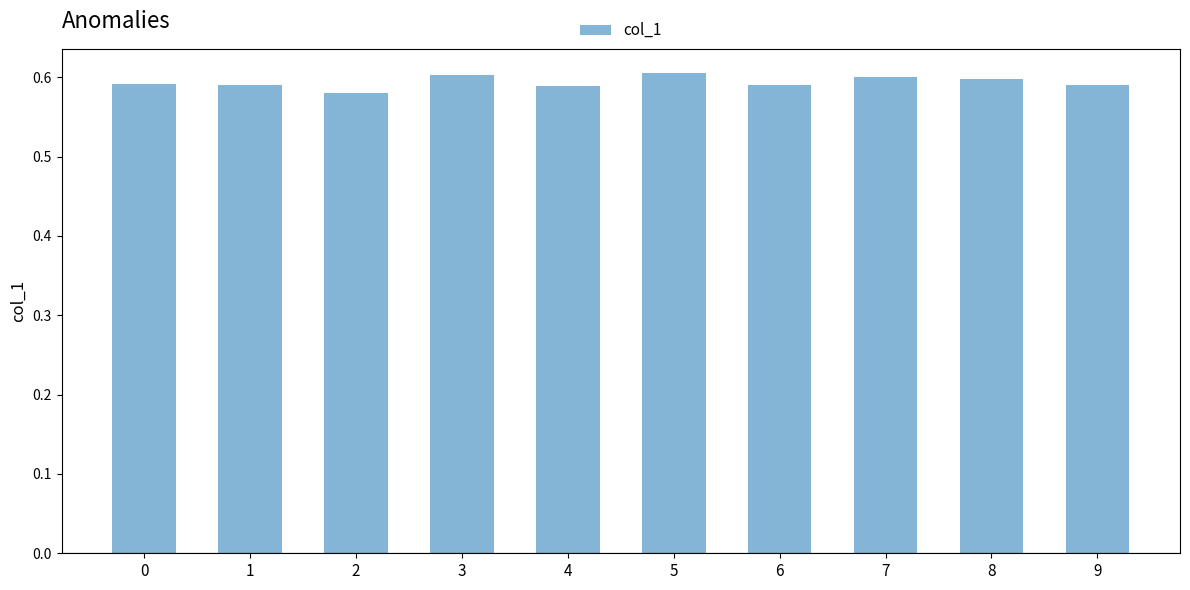

How many distinct data groups are displayed?

1